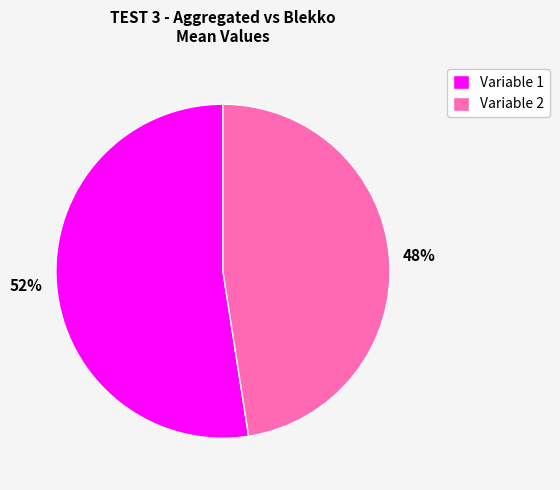

Between Variable 2 and Variable 1, which is larger?

Variable 1